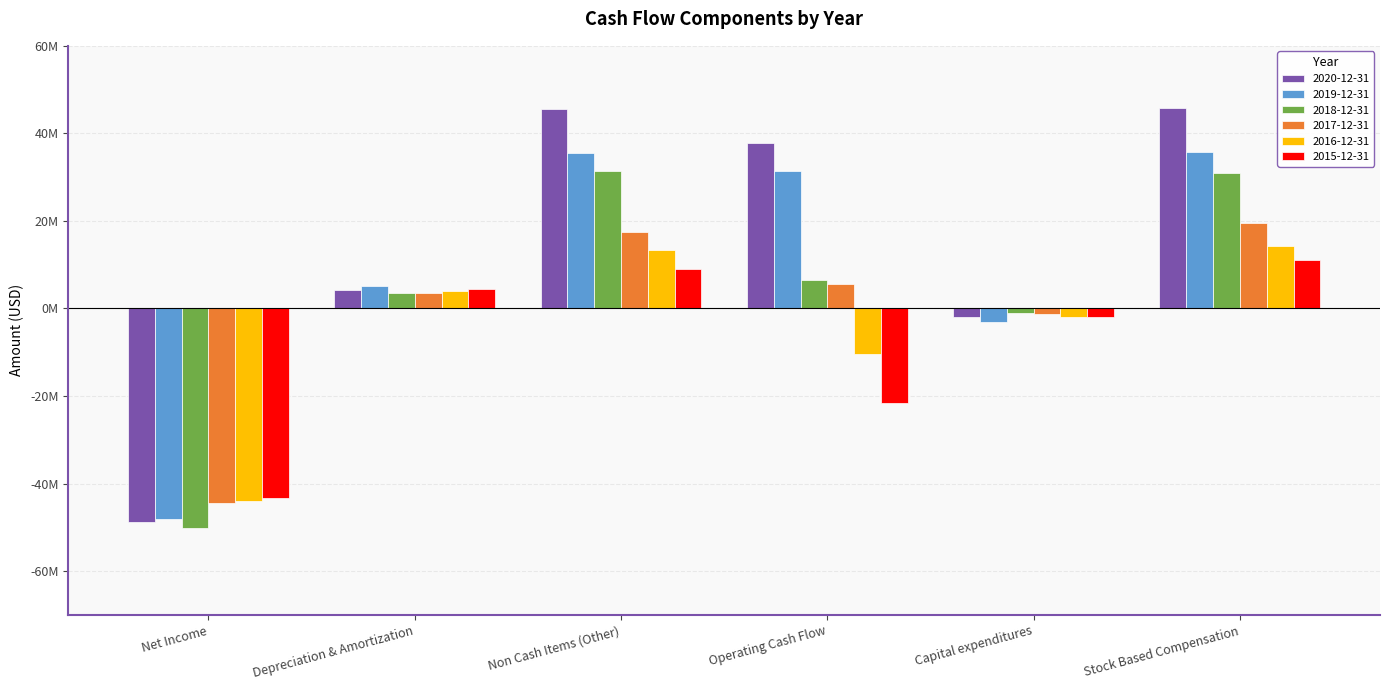

Reading left to right, list all the values displayed in this chart.

2020-12-31: -48858000	4296000	45612000	37768000	-1873000	45771000
2019-12-31: -48134000	5154000	35627000	31375000	-3104000	35784000
2018-12-31: -50071000	3640000	31382000	6400000	-1122000	30841000
2017-12-31: -44426000	3647000	17381000	5520000	-1188000	19476000
2016-12-31: -43977000	3967000	13253000	-10369000	-1901000	14247000
2015-12-31: -43399000	4487000	8977000	-21592000	-1843000	11000000